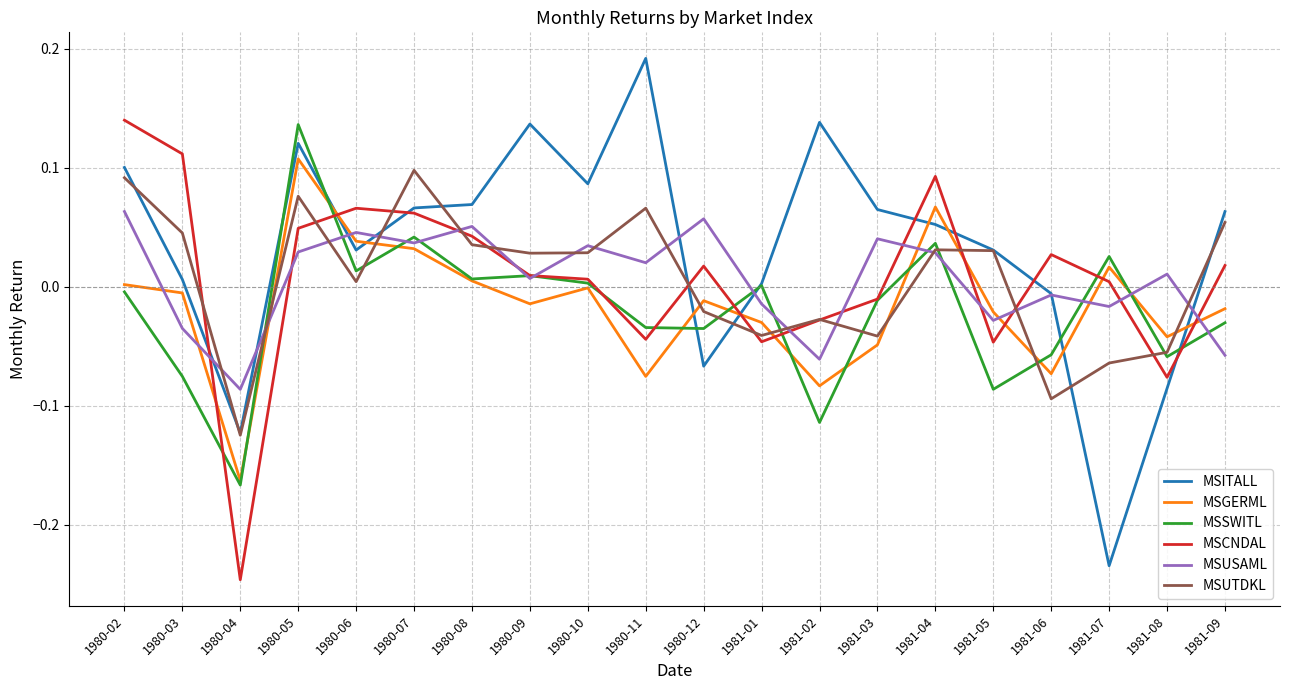

The value of MSCNDAL at 1980-02 is 0.1. True or false?

True